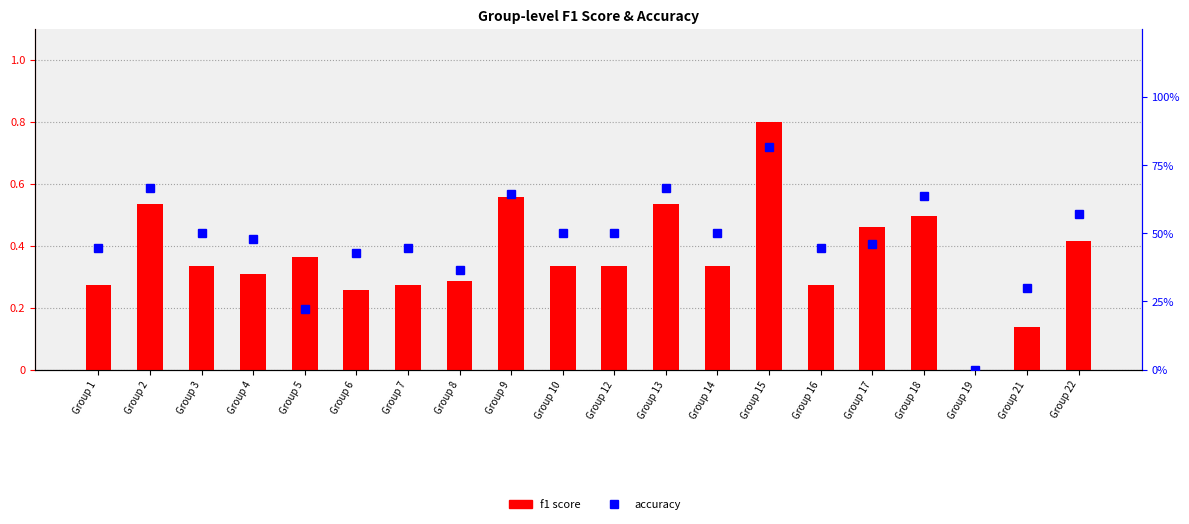

Reading left to right, list all the values displayed in this chart.

f1 score: 0.3	0.5	0.3	0.3	0.4	0.3	0.3	0.3	0.6	0.3	0.3	0.5	0.3	0.8	0.3	0.5	0.5	0.0	0.1	0.4
accuracy: 0.4	0.7	0.5	0.5	0.2	0.4	0.4	0.4	0.6	0.5	0.5	0.7	0.5	0.8	0.4	0.5	0.6	0.0	0.3	0.6